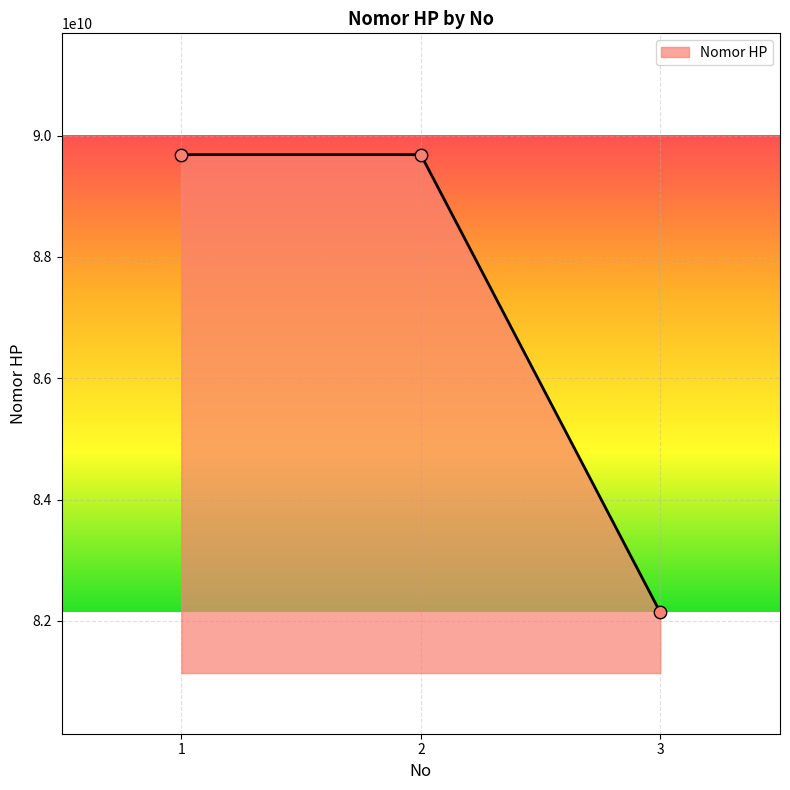

What is the change in value from 2 to 3?

-7546646877